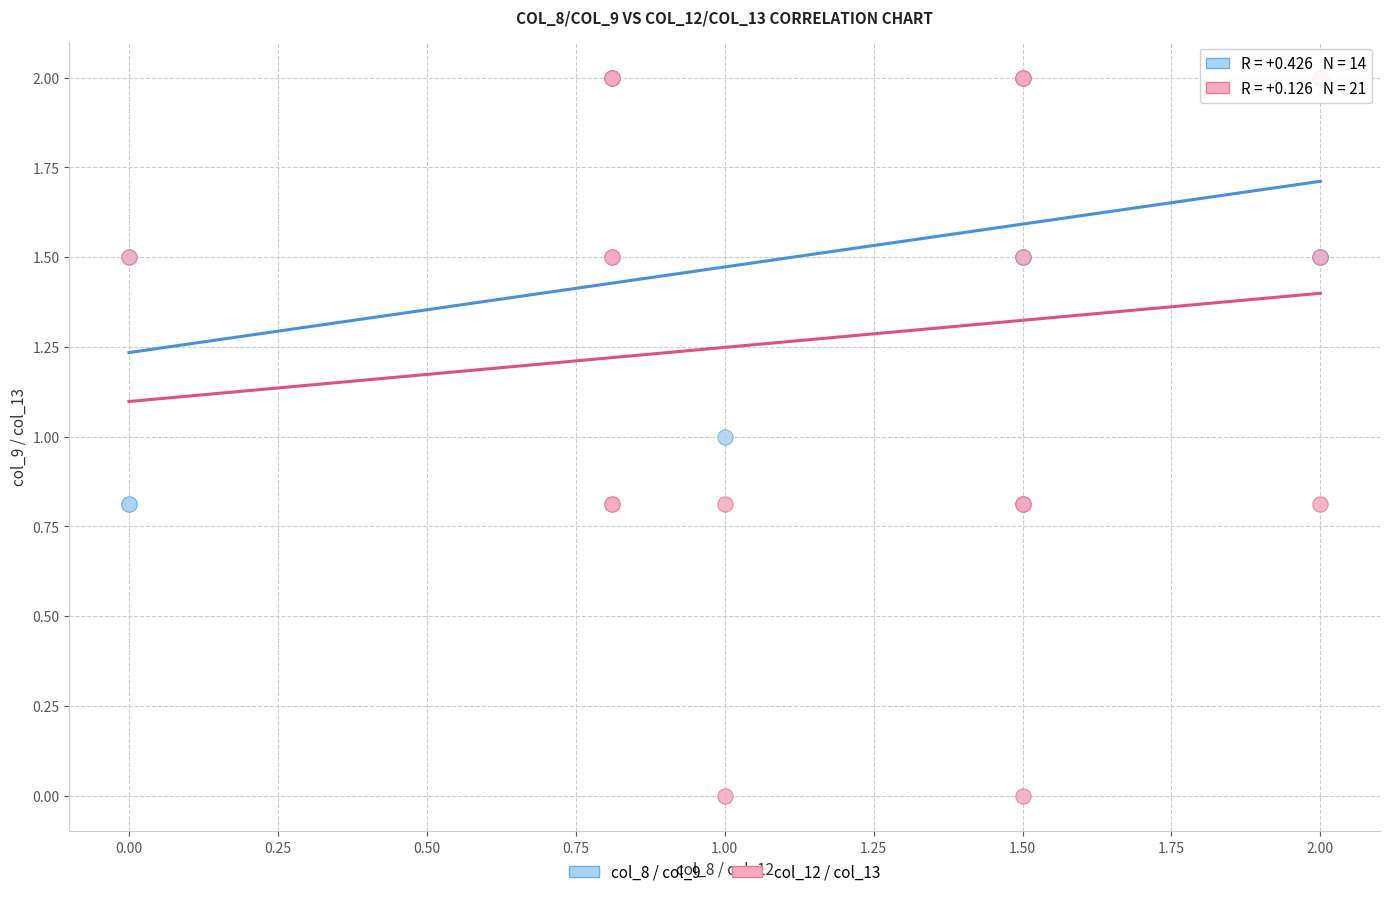

Which series has the largest Y range (max minus min)?

col_12 / col_13